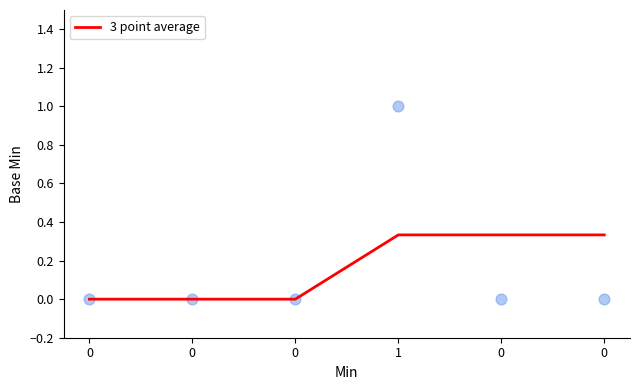

Between 0 and 1, which is larger?

1